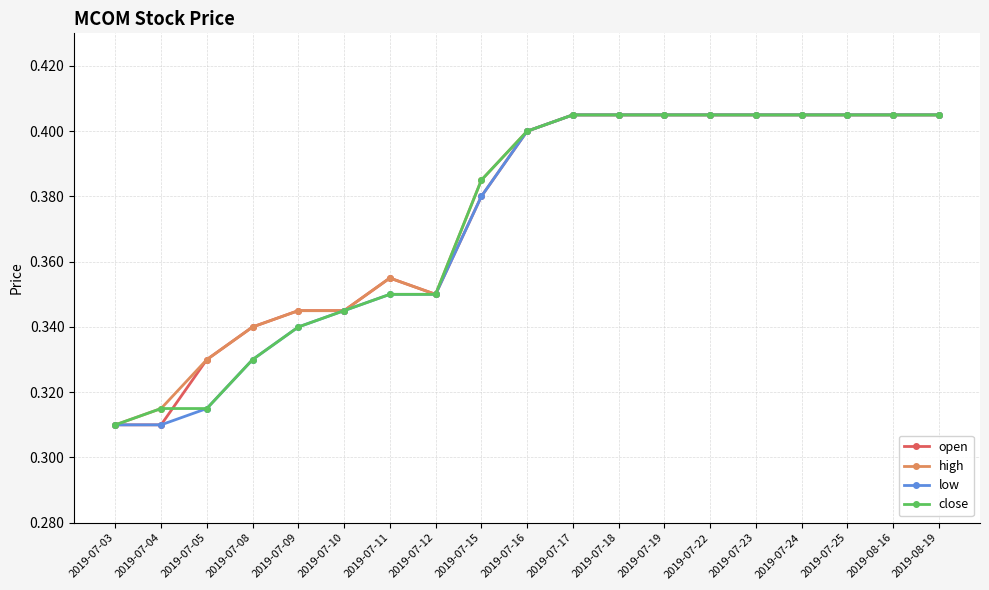

At how many categories does at least one series exceed 0?

19